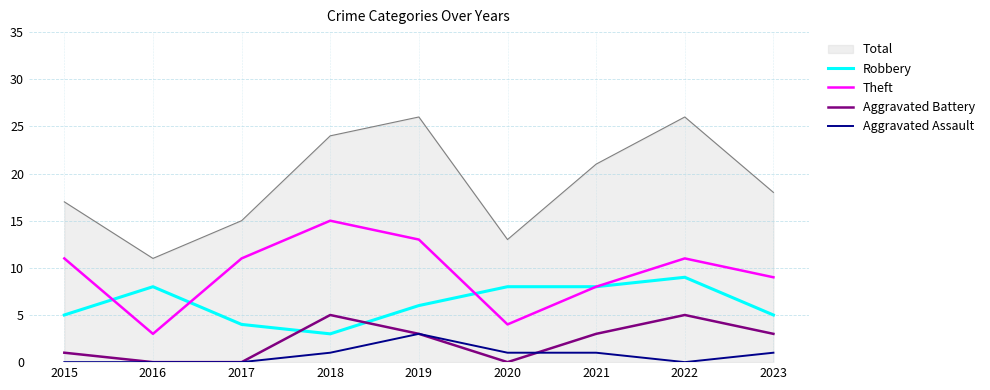

What is the spread (max minus min) of values at 2023?

17